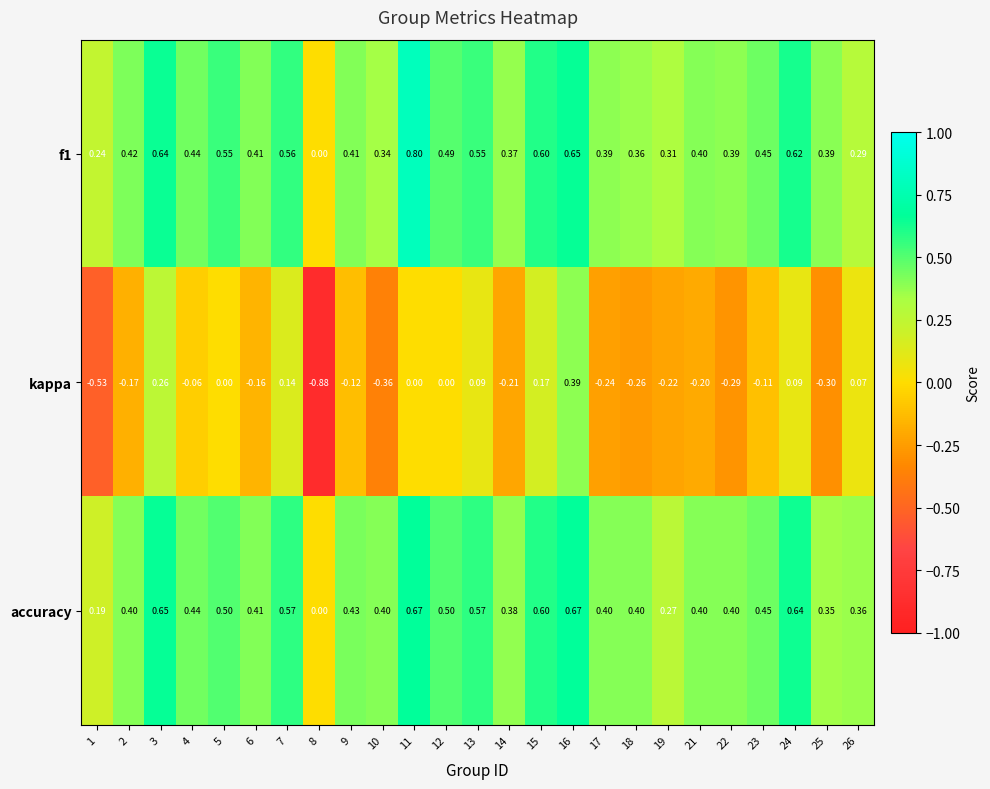

Is the value of kappa at 18 greater than the value of accuracy at 23?

No